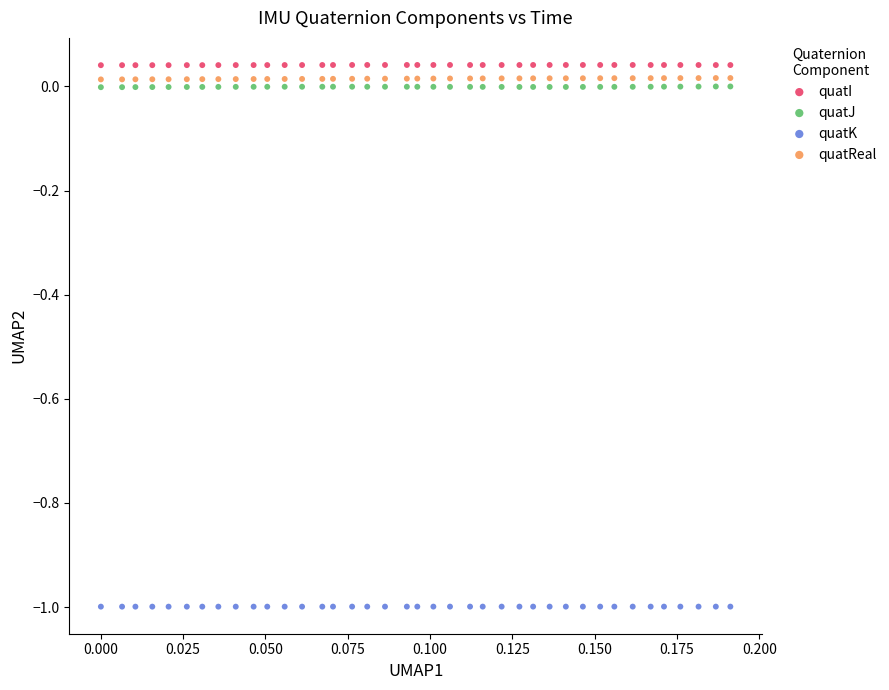

Which series contains the highest Y value?

quatI